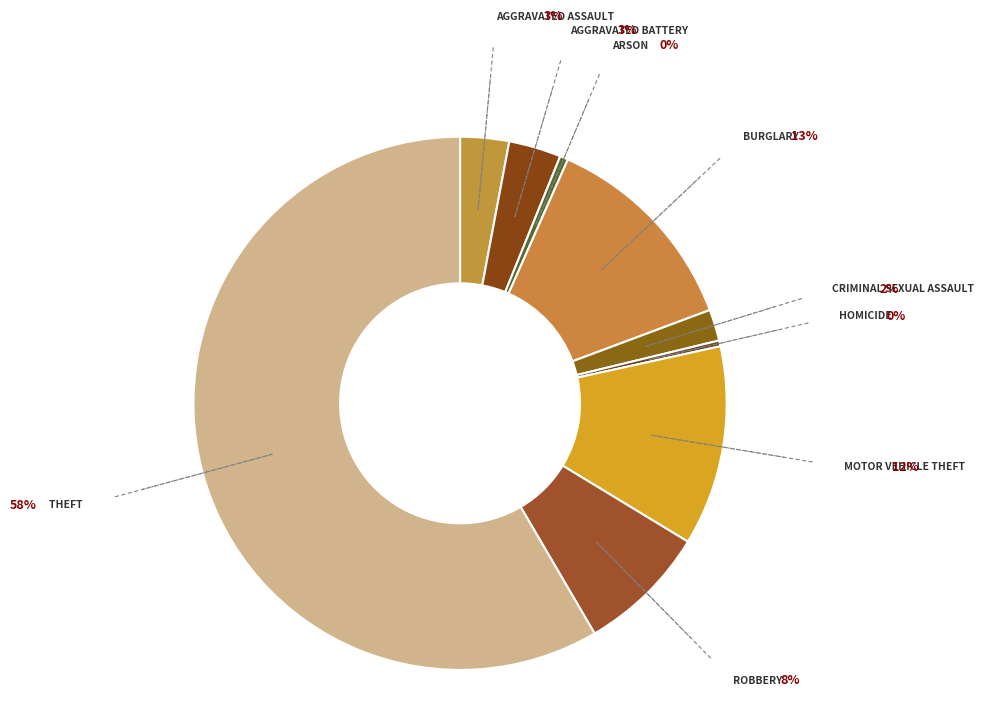

How many segments does this pie chart have?

9